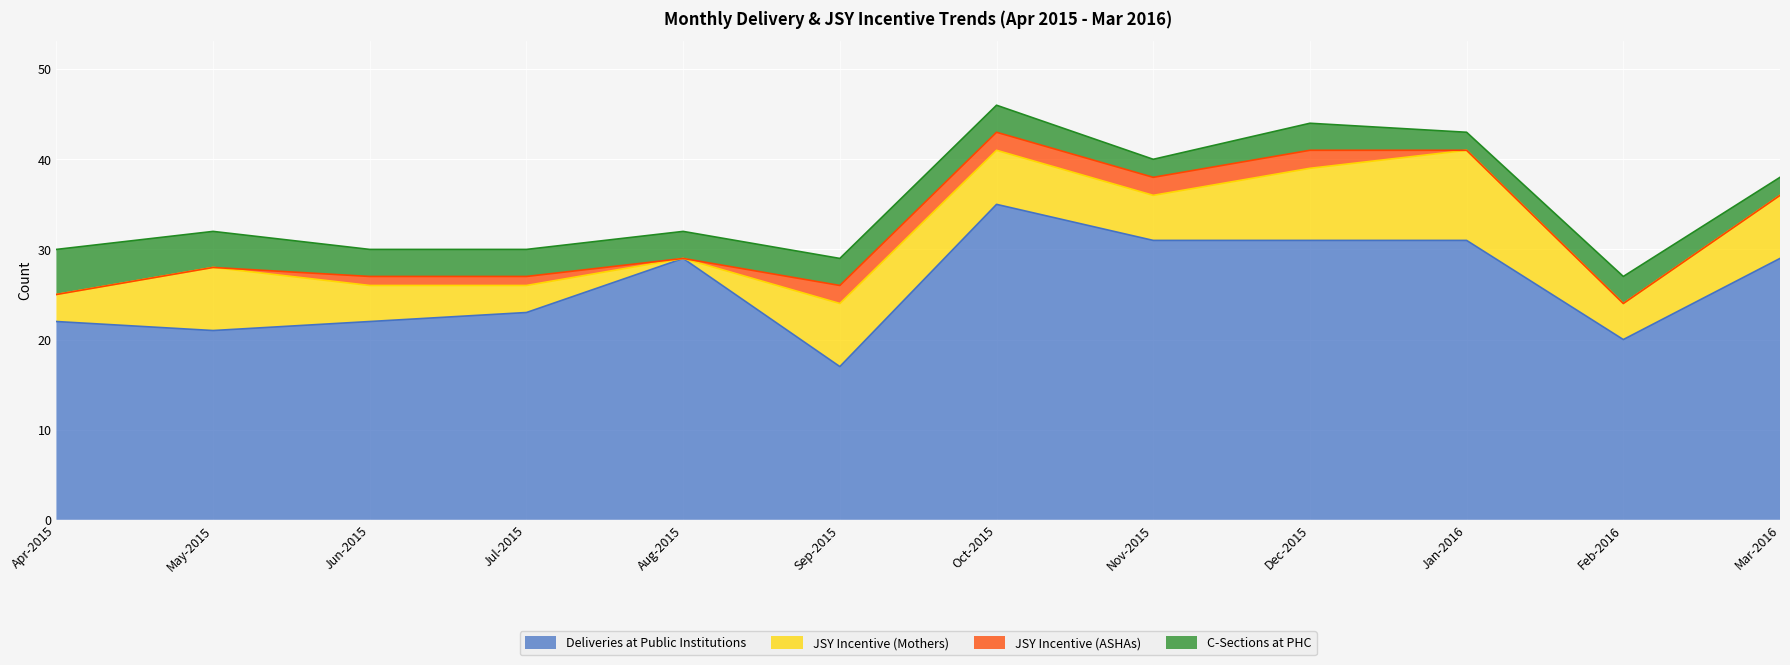

Between Apr-2015 and Nov-2015, which is larger?

Nov-2015